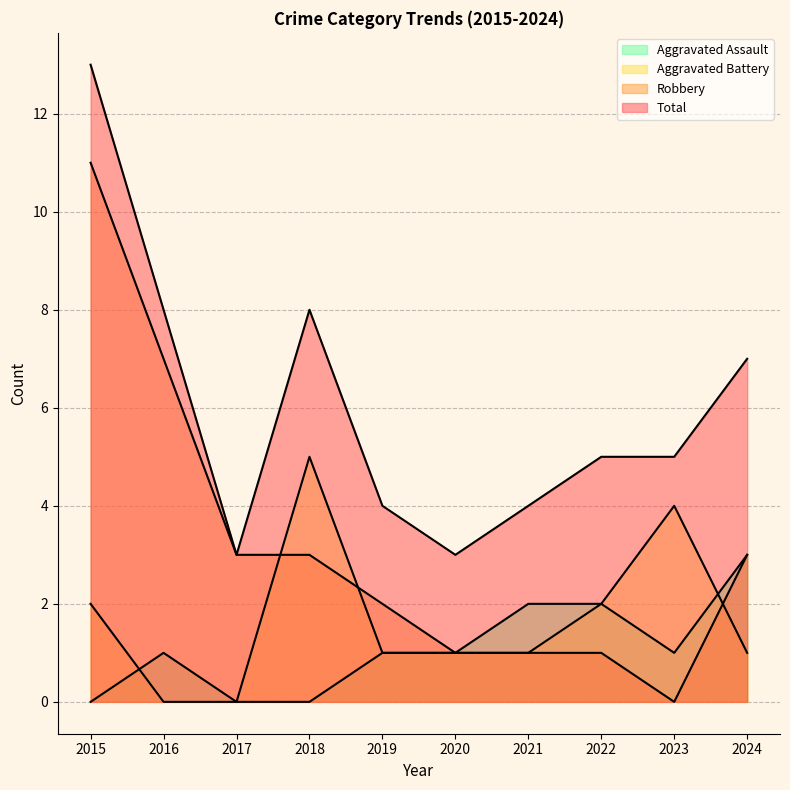

Reading left to right, list all the values displayed in this chart.

Aggravated Assault: 0	1	0	0	1	1	2	2	1	3
Aggravated Battery: 2	0	0	5	1	1	1	2	4	1
Robbery: 11	7	3	3	2	1	1	1	0	3
Total: 13	8	3	8	4	3	4	5	5	7